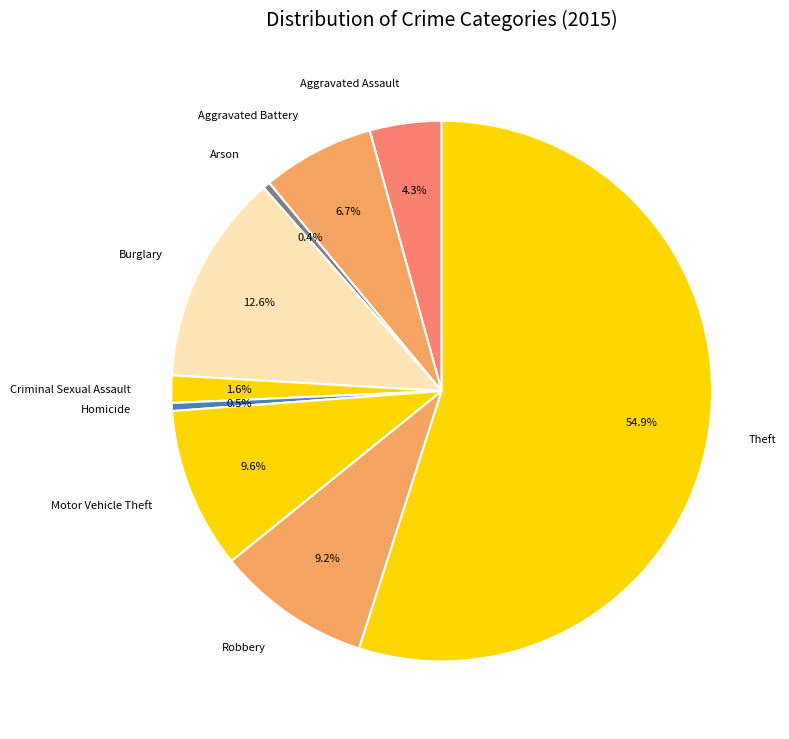

To the nearest percent, what portion does Burglary represent?

13%